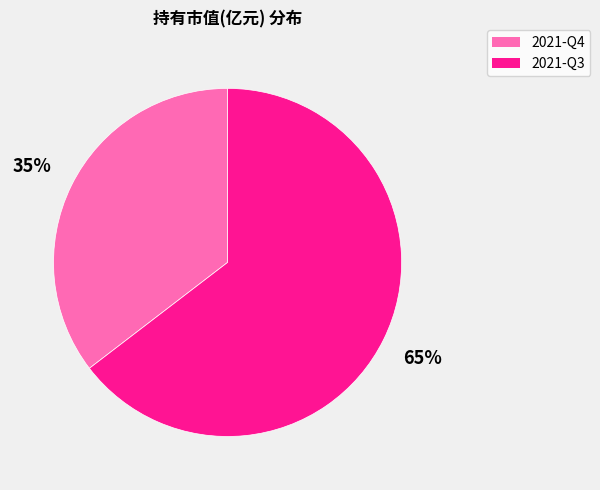

What percentage is the 2021-Q3 slice, to the nearest percent?

65%